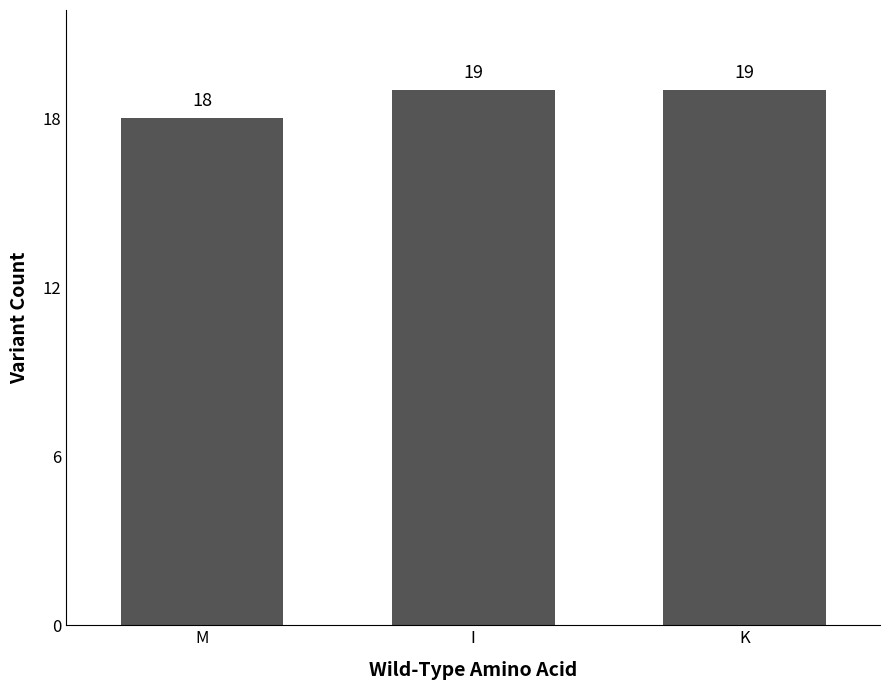

Is it true that the value at I is 19?

True